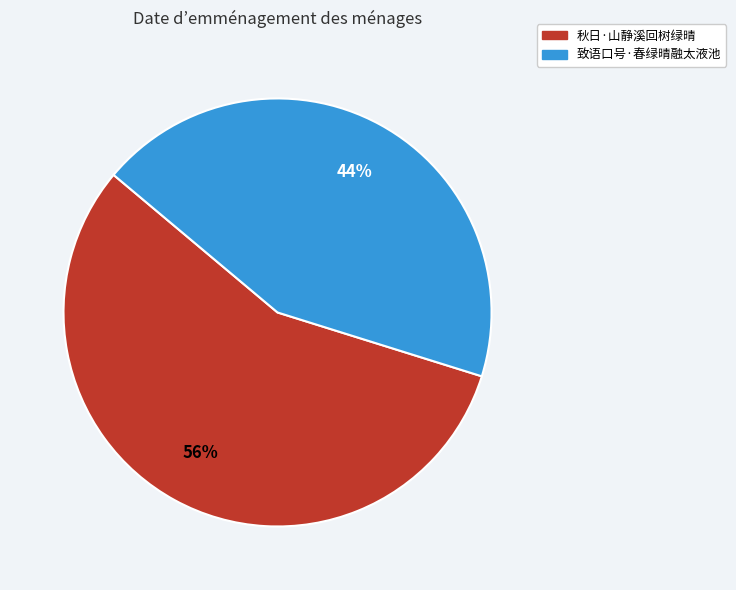

How many slices are in this pie chart?

2